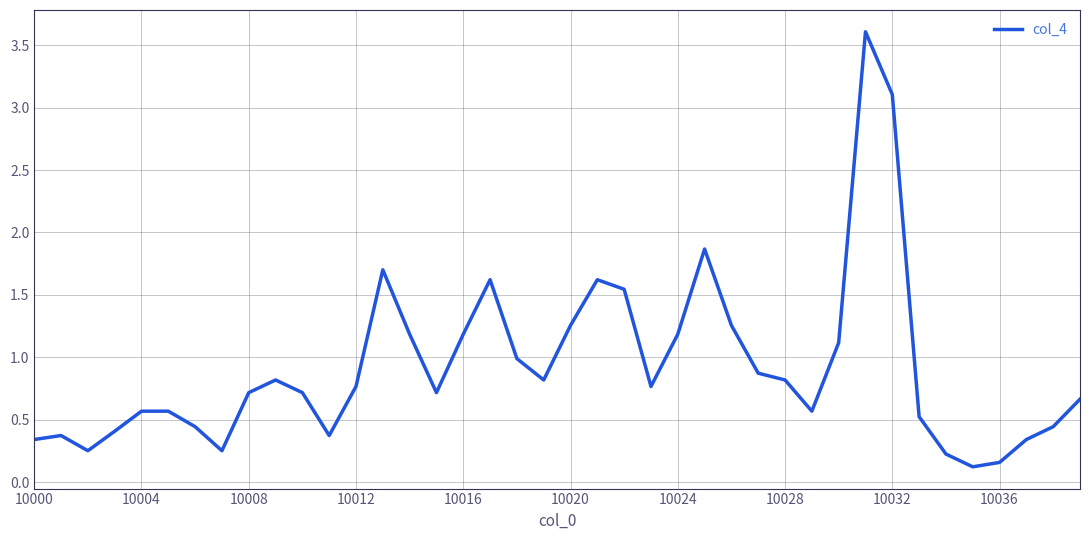

What is the average value?

0.9